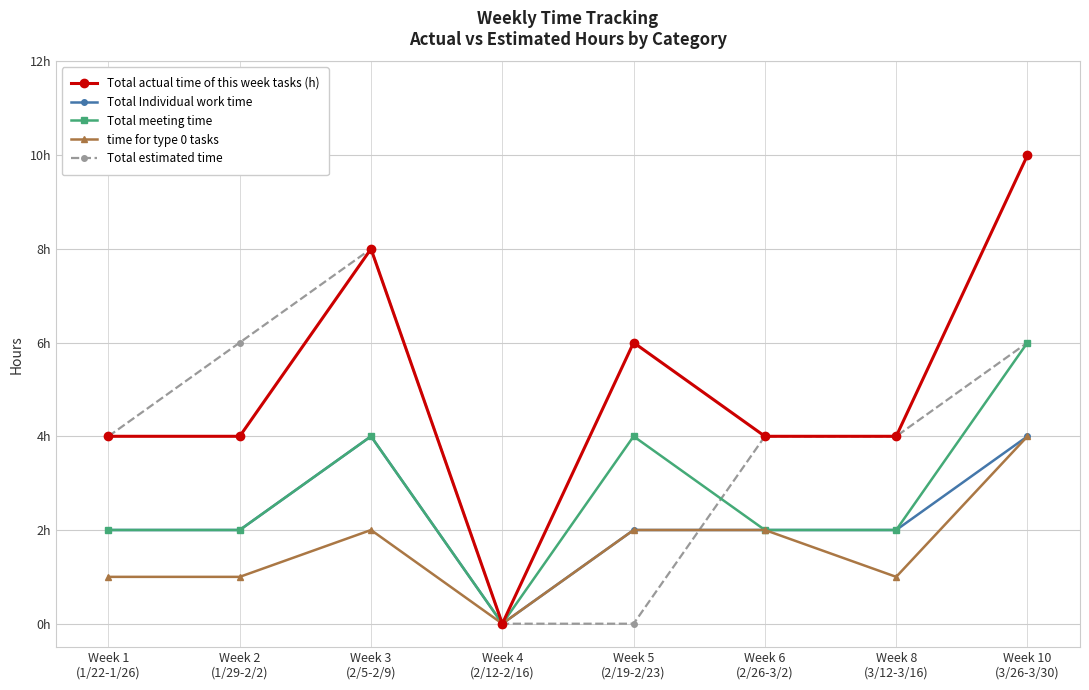

What are all the series names shown in the legend?

Total actual time of this week tasks (h), Total Individual work time, Total meeting time, time for type 0 tasks, Total estimated time